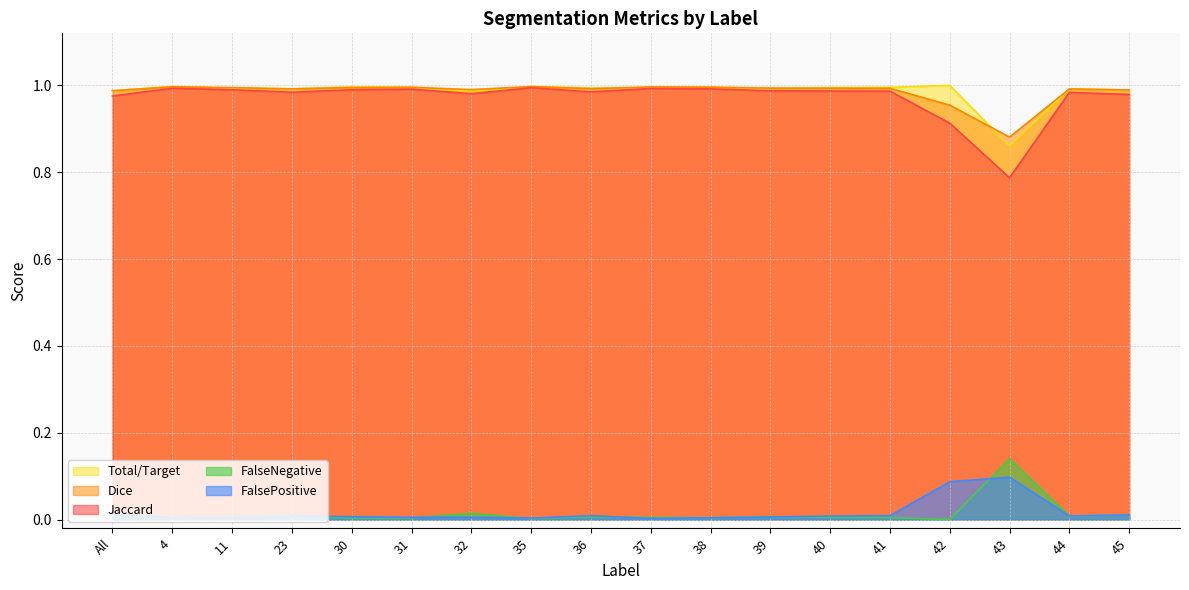

Rank the categories by FalseNegative value from highest to lowest.

43, 32, All, 45, 44, 23, 39, 11, 36, 40, 37, 41, 38, 31, 30, 4, 35, 42